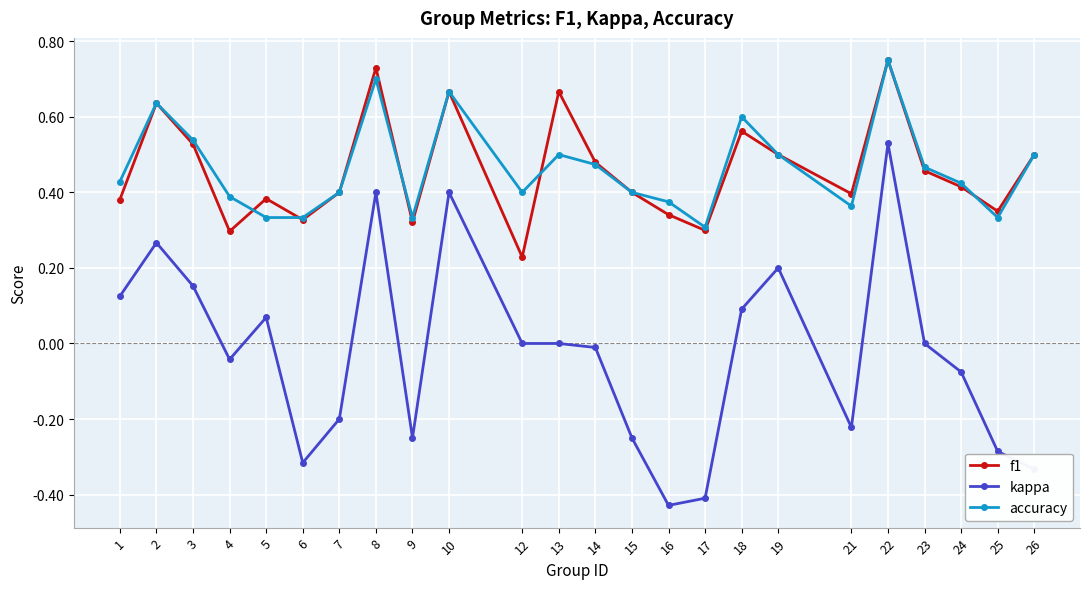

Which category has the lowest value in the f1 series?

12